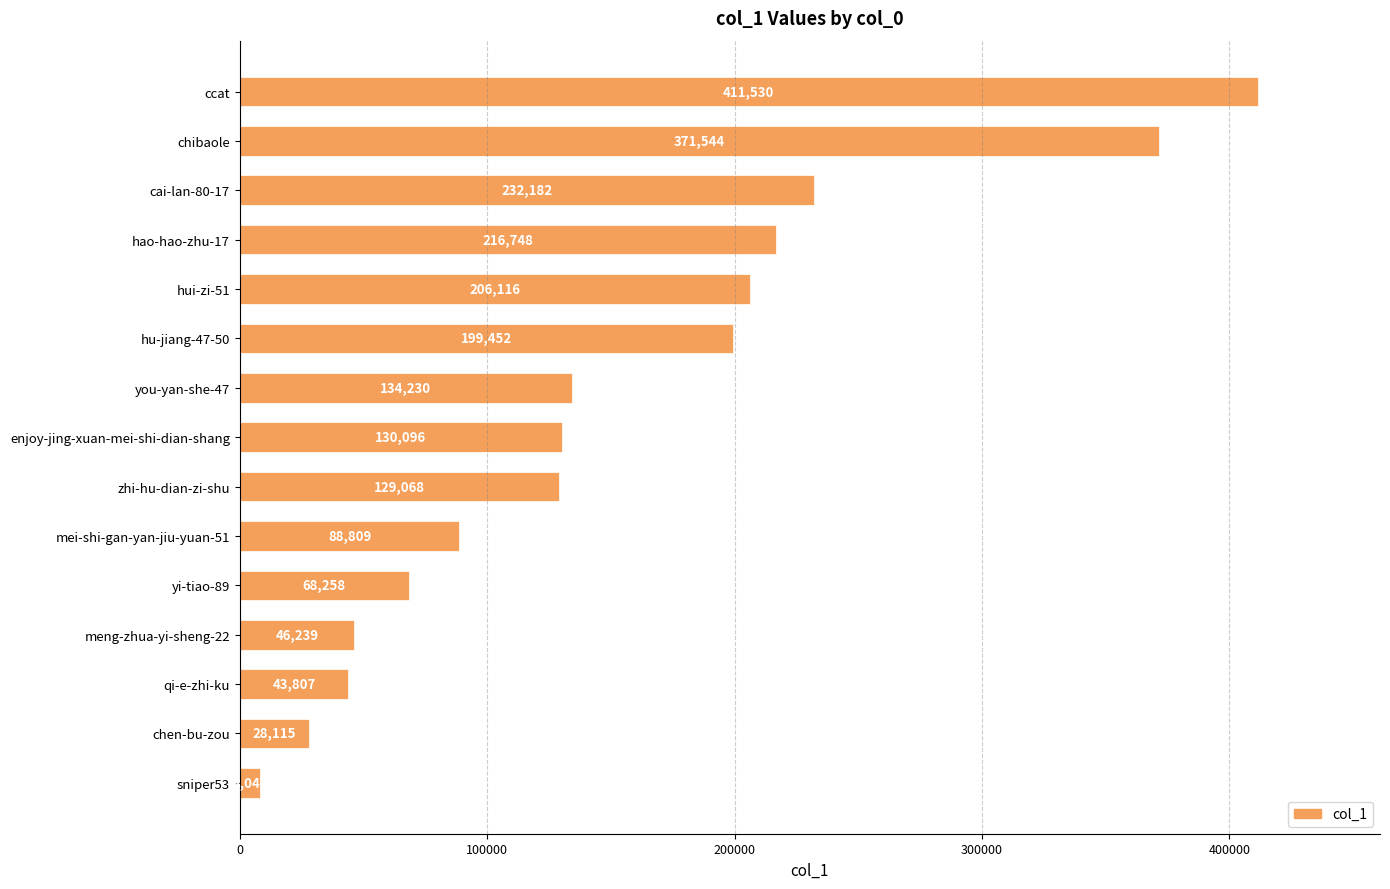

The value at hu-jiang-47-50 is 108117. True or false?

False